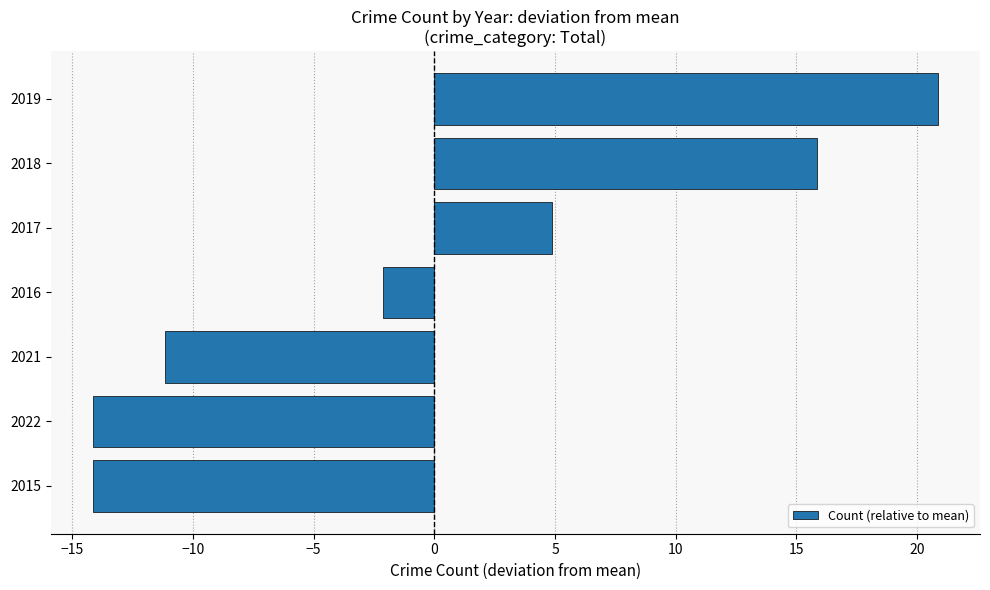

Is it true that the value at 2018 is 9.8?

False